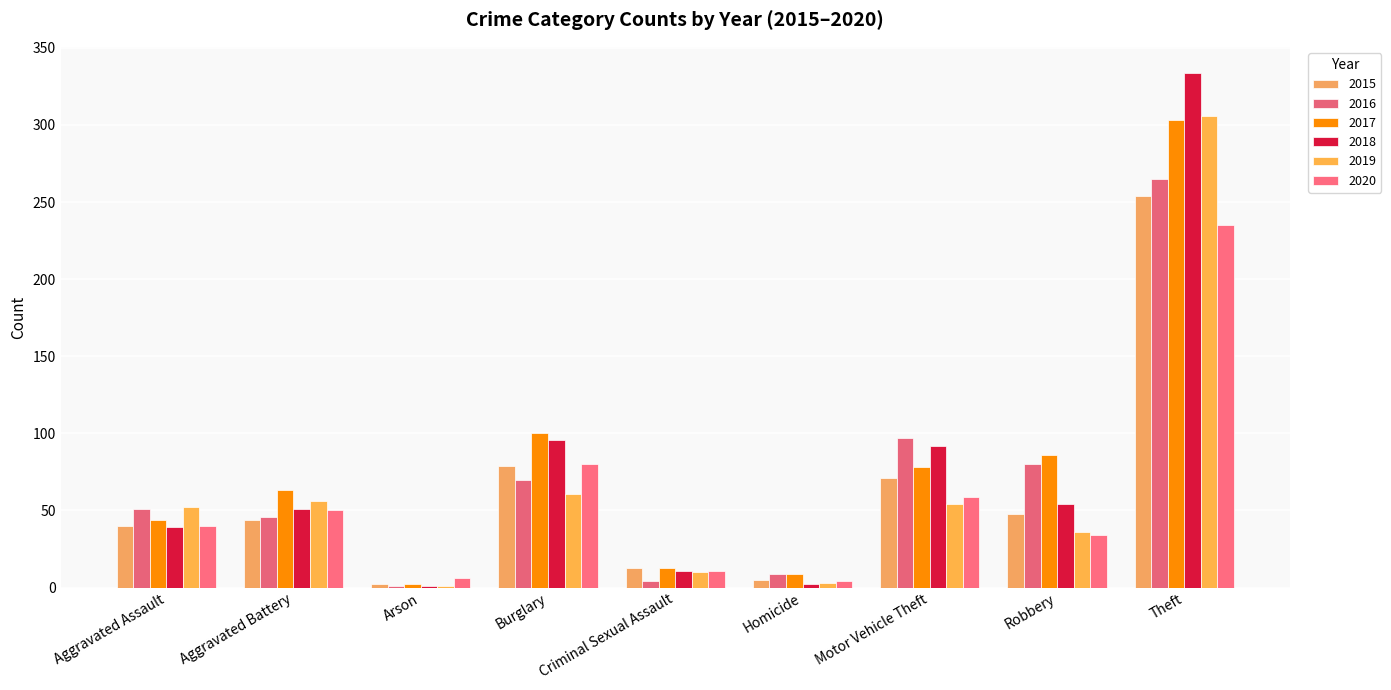

At how many categories does at least one series exceed 191?

1